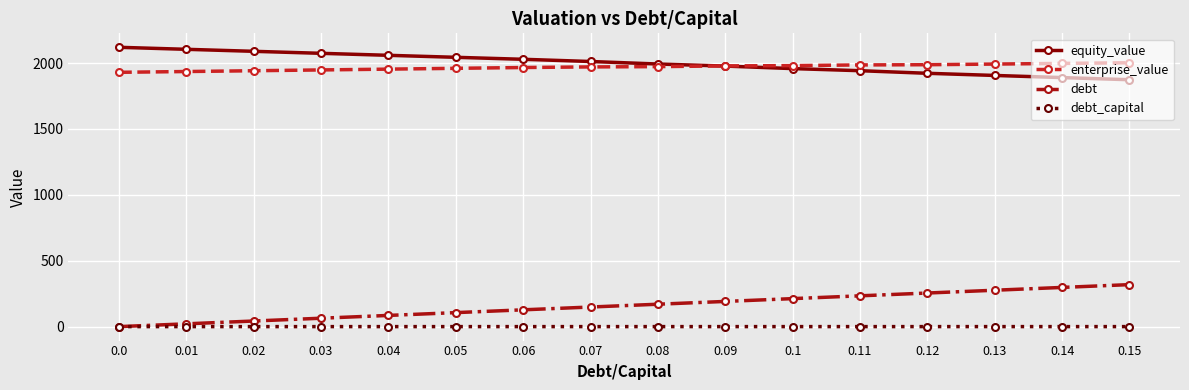

True or false: enterprise_value and debt cross at least once.

False